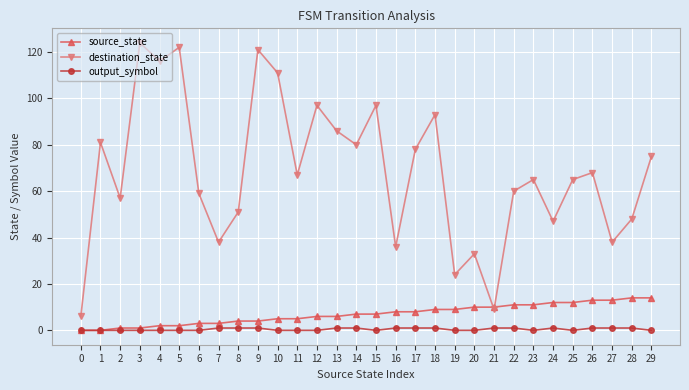

Which series has the largest total across all categories?

destination_state